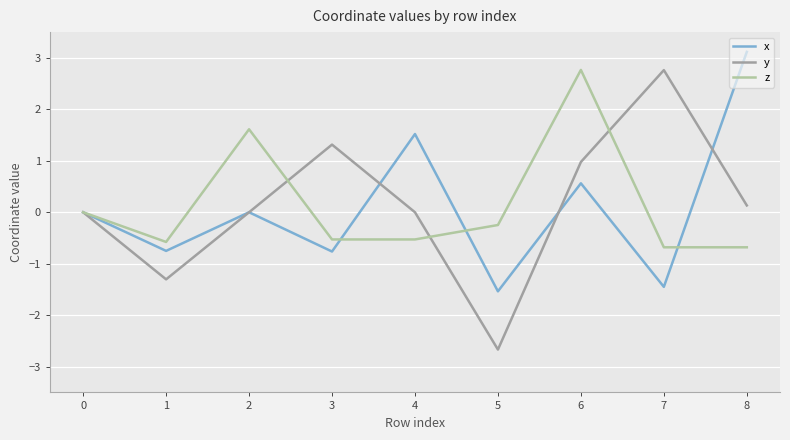

True or false: y and z intersect in this chart.

True